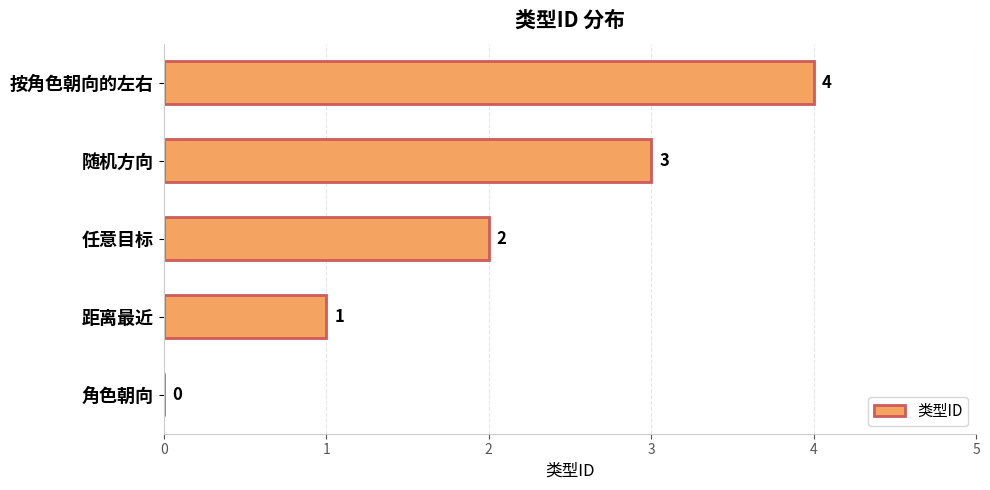

What is the sum of all values?

10